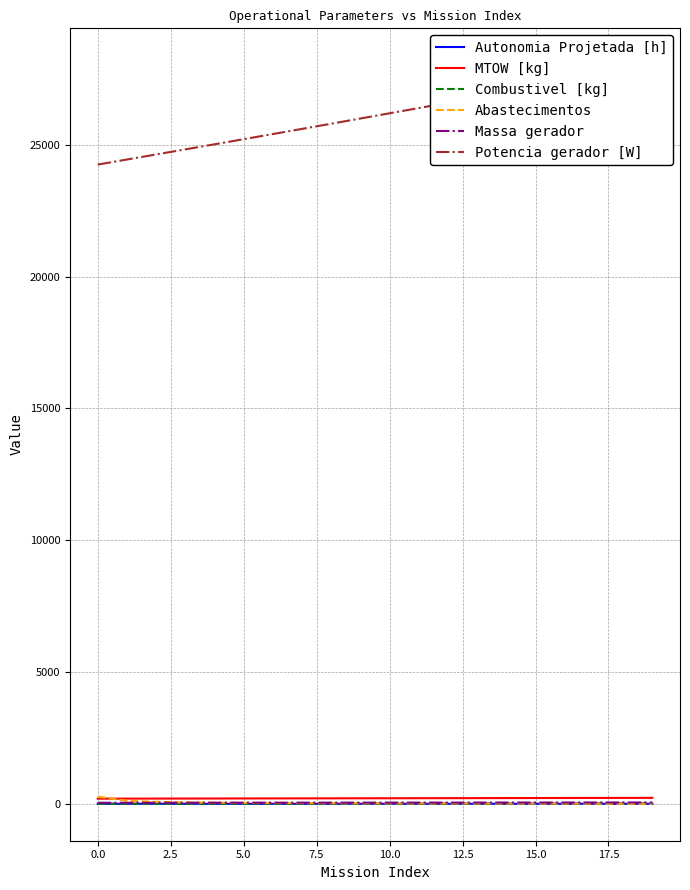

Reading left to right, what are all the values shown in this chart?

Autonomia Projetada [h]: 0.1	0.2	0.3	0.4	0.4	0.5	0.6	0.7	0.8	0.8	0.9	1.0	1.1	1.1	1.2	1.3	1.4	1.4	1.5	1.6
MTOW [kg]: 194.8	196.3	197.9	199.4	201.0	202.6	204.2	205.8	207.3	208.9	210.6	212.2	213.8	215.4	217.0	218.7	220.3	222.0	223.7	225.3
Combustivel [kg]: 1.0	2.0	3.0	4.0	5.0	6.0	7.0	8.0	9.0	10.0	11.0	12.0	13.0	14.0	15.0	16.0	17.0	18.0	19.0	20.0
Abastecimentos: 268.0	117.0	74.0	54.0	42.0	34.0	29.0	25.0	22.0	19.0	17.0	15.0	14.0	13.0	11.0	10.0	9.0	6.0	1.0	0.0
Massa gerador: 39.4	40.0	40.5	41.1	41.6	42.2	42.8	43.4	44.0	44.6	45.2	45.8	46.4	47.0	47.7	48.3	49.0	49.6	50.3	51.0
Potencia gerador [W]: 24256.2	24447.2	24639.0	24831.5	25024.8	25218.9	25413.9	25609.6	25806.1	26003.4	26201.5	26400.5	26600.3	26801.0	27002.5	27205.0	27408.3	27612.5	27817.8	28023.9